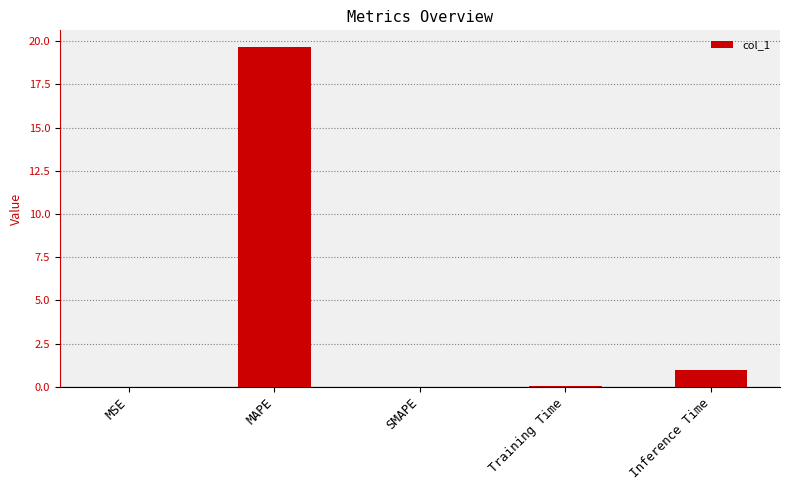

Which category has the highest value across all series?

MAPE